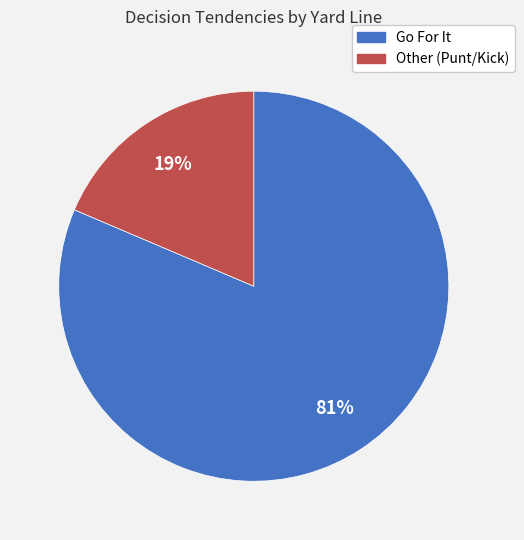

Rank the categories by value from highest to lowest.

Go For It, Other (Punt/Kick)